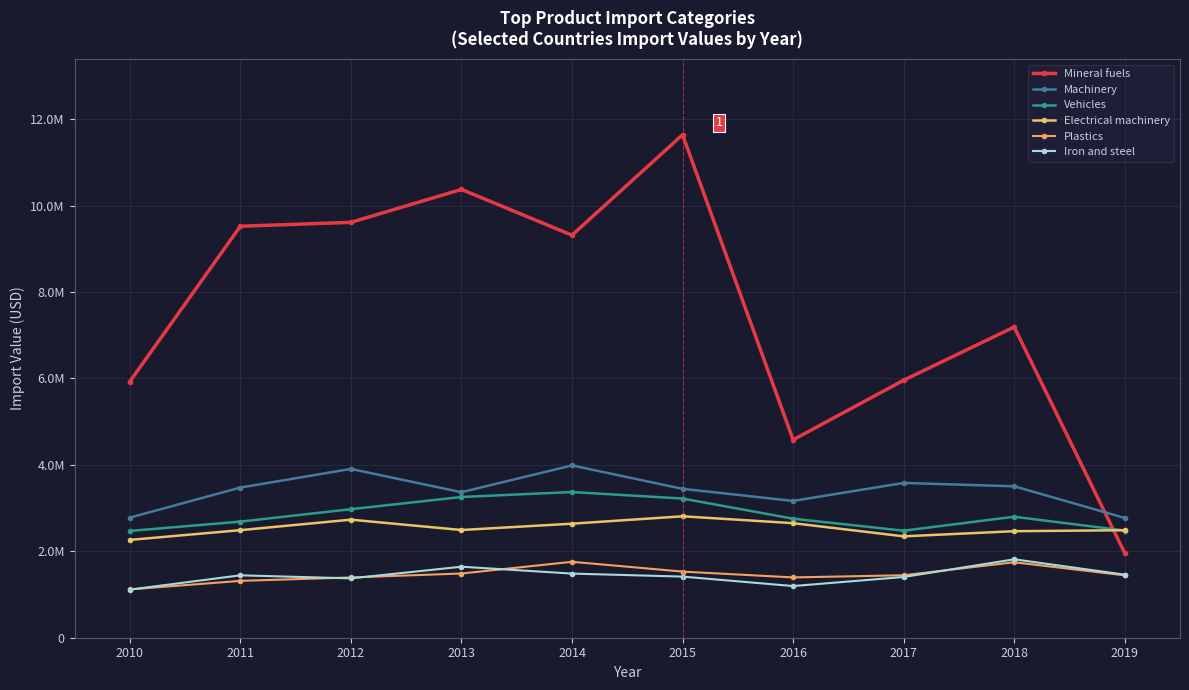

What is the difference between the second highest and minimum values in the Mineral fuels series?

8415002